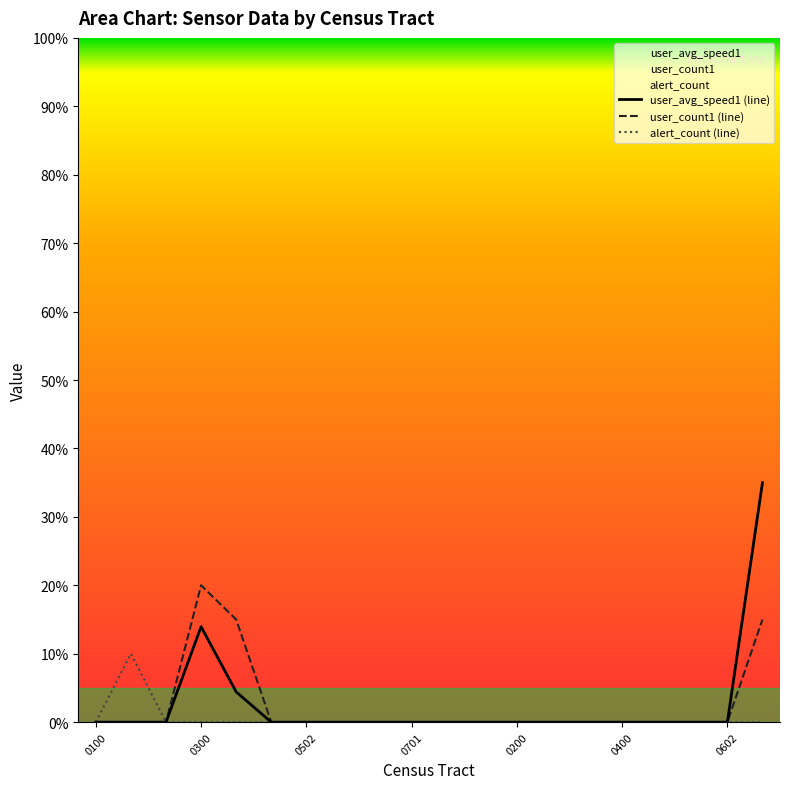

What is the maximum value shown in the chart?

35.0